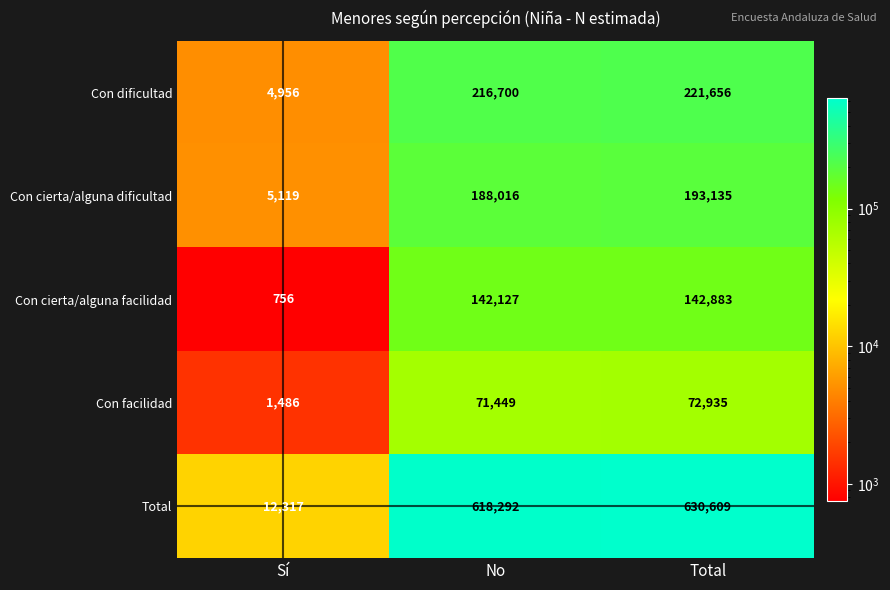

The value of Con facilidad at Total is 42352. True or false?

False